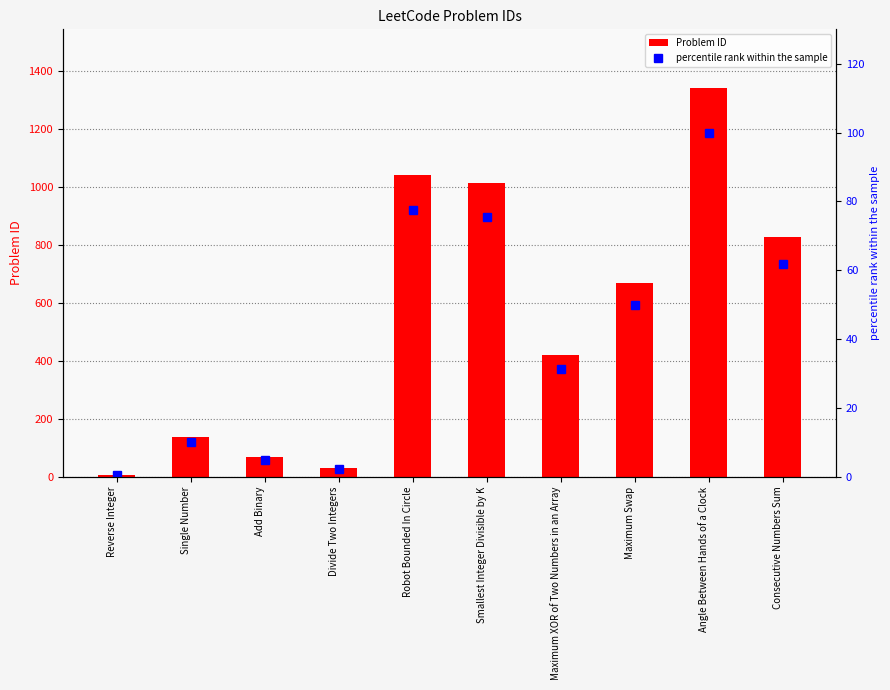

What is the smallest value displayed?

0.5